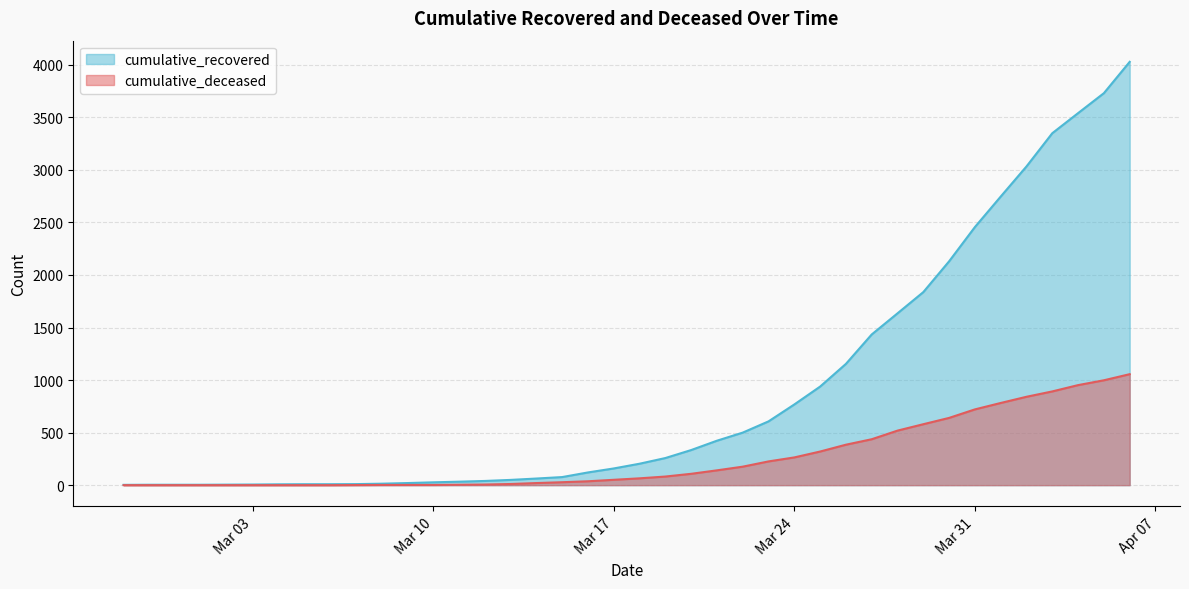

True or false: cumulative_recovered has a value of 4 at 2020-02-27.

False